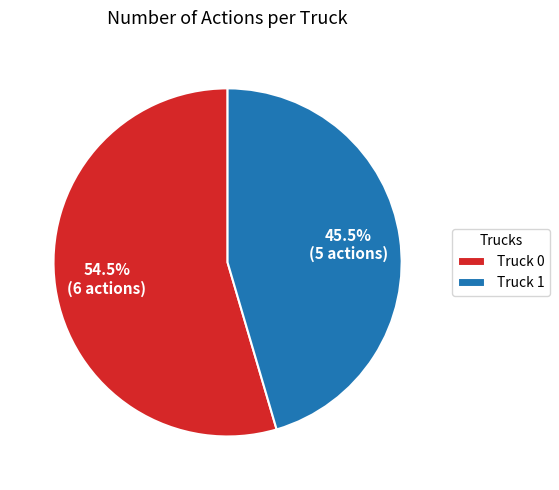

Which slice is the smallest?

Truck 1